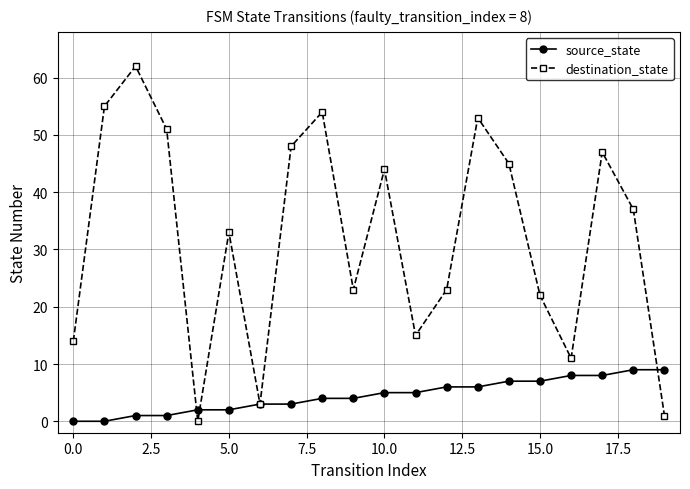

What is the value of the source_state point at the 20th from the left?

9